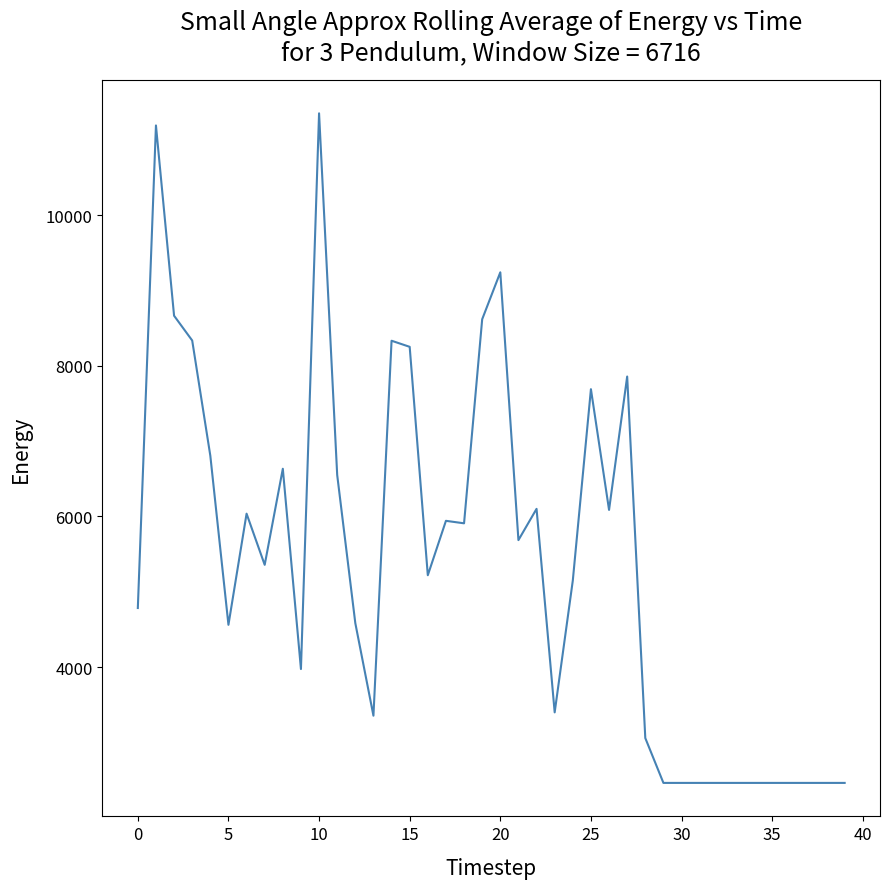

True or false: the data has more than 0 interior local peaks.

True